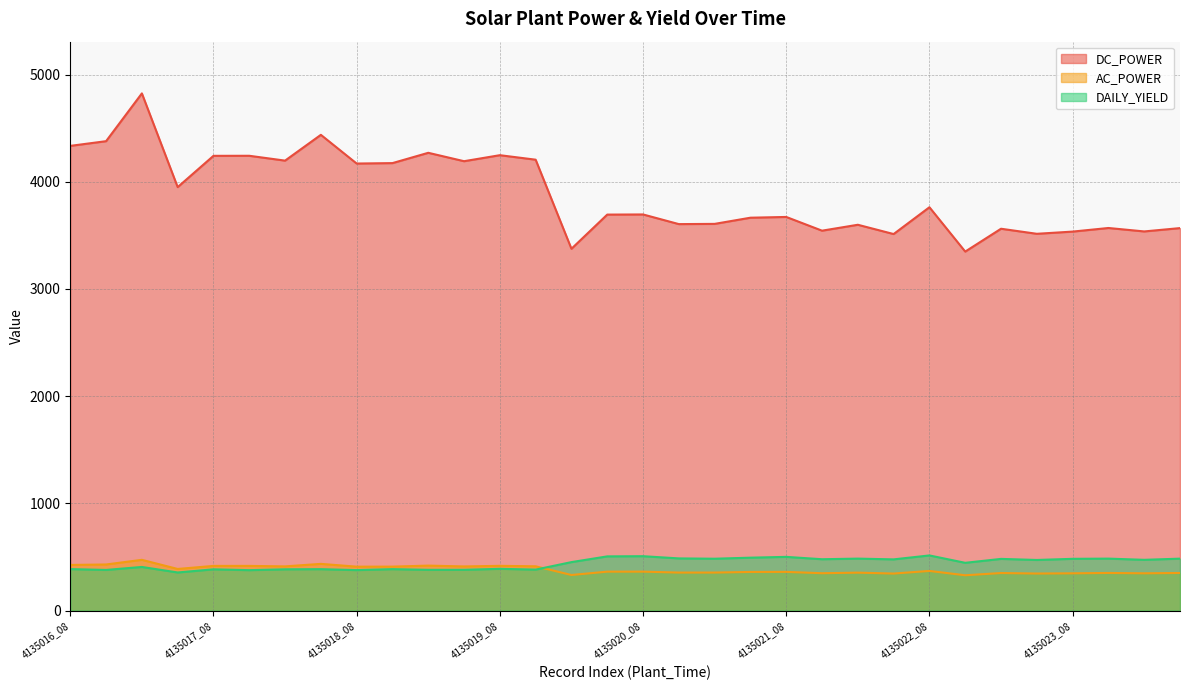

What is the minimum value shown in the chart?

329.2